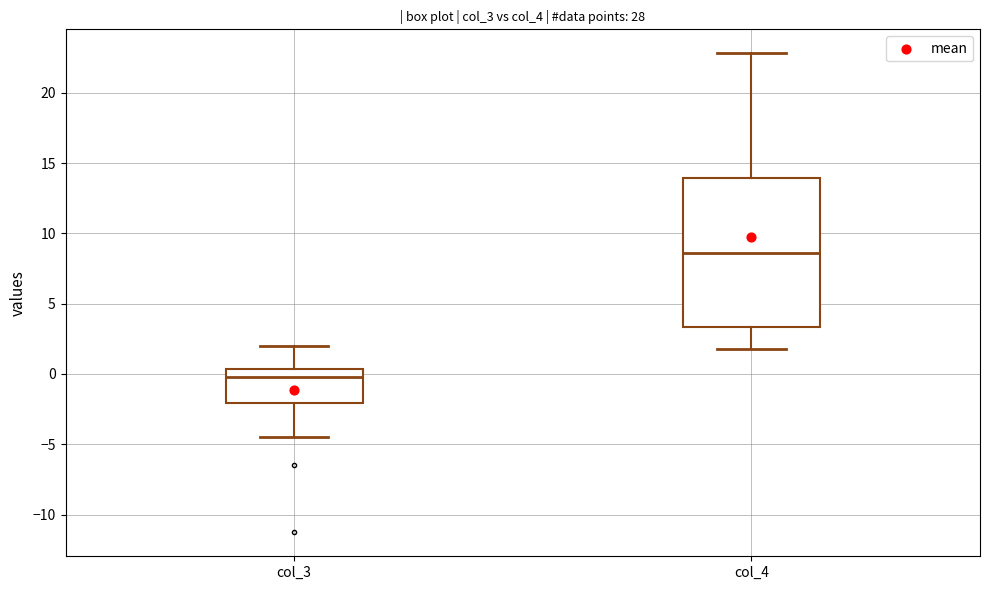

Where does the median line of the box for col_4 sit on the y-axis? The values are not printed on the chart, so give them approximately, as read against the axis.

8.5